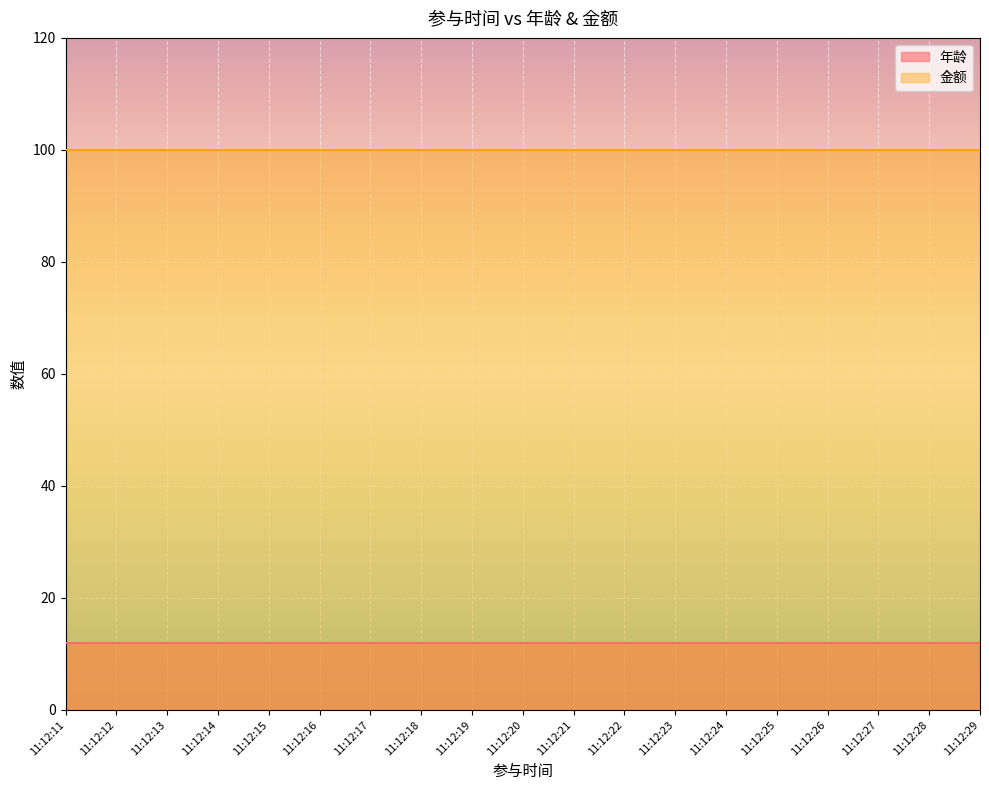

The 金额 series shows 30 at 11:12:28. True or false?

False